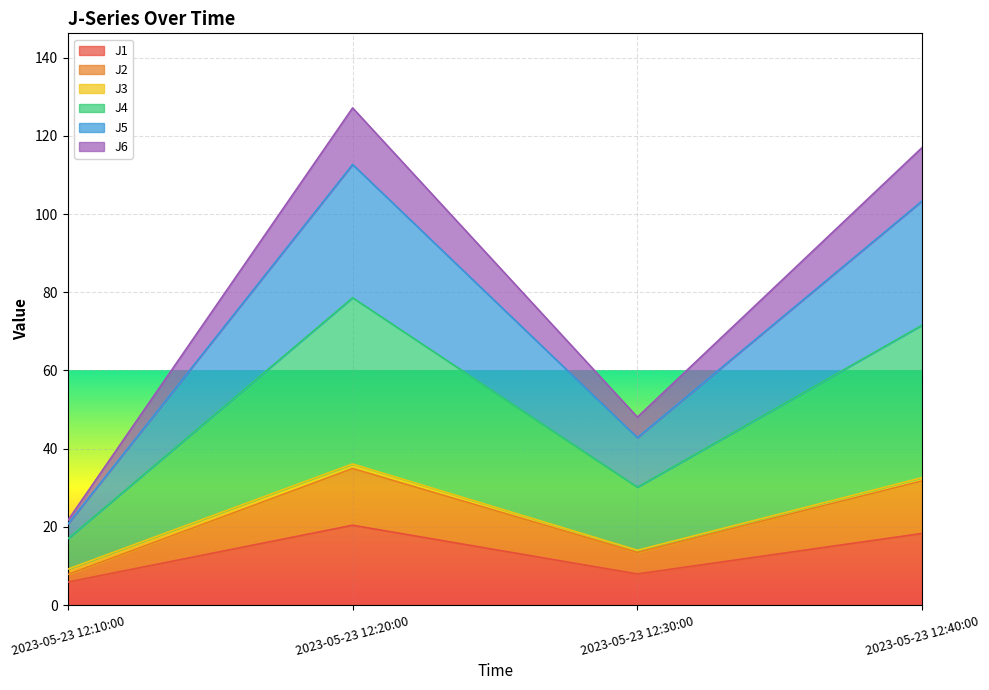

What is the highest value of the J1 series?

20.4